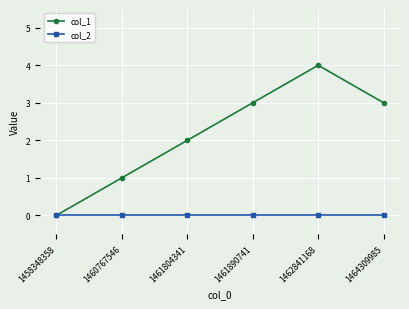

Does the chart display data point markers on the line(s)?

Yes